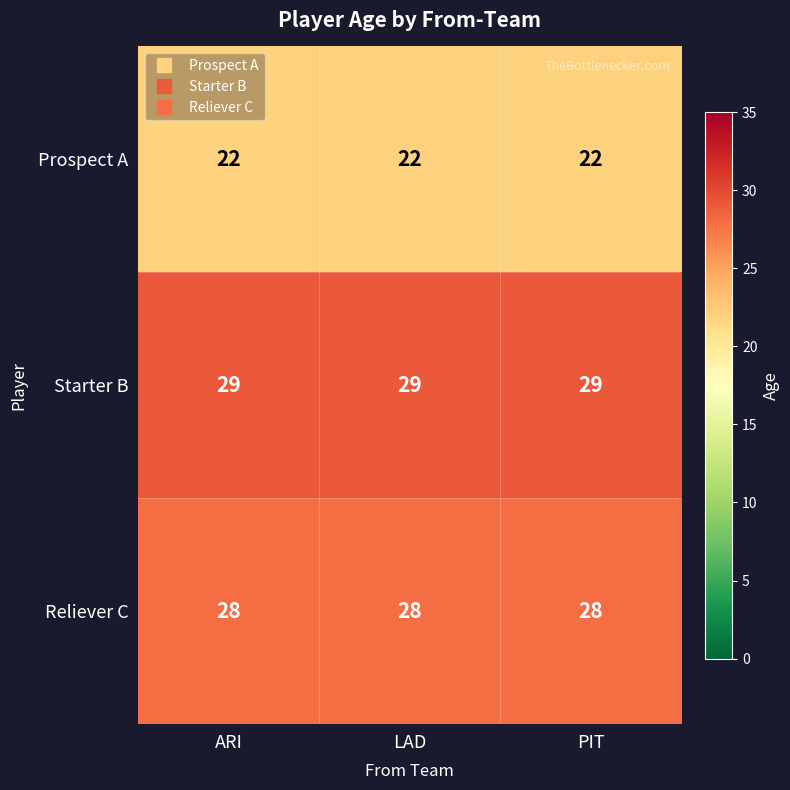

At how many categories does at least one series exceed 26?

3